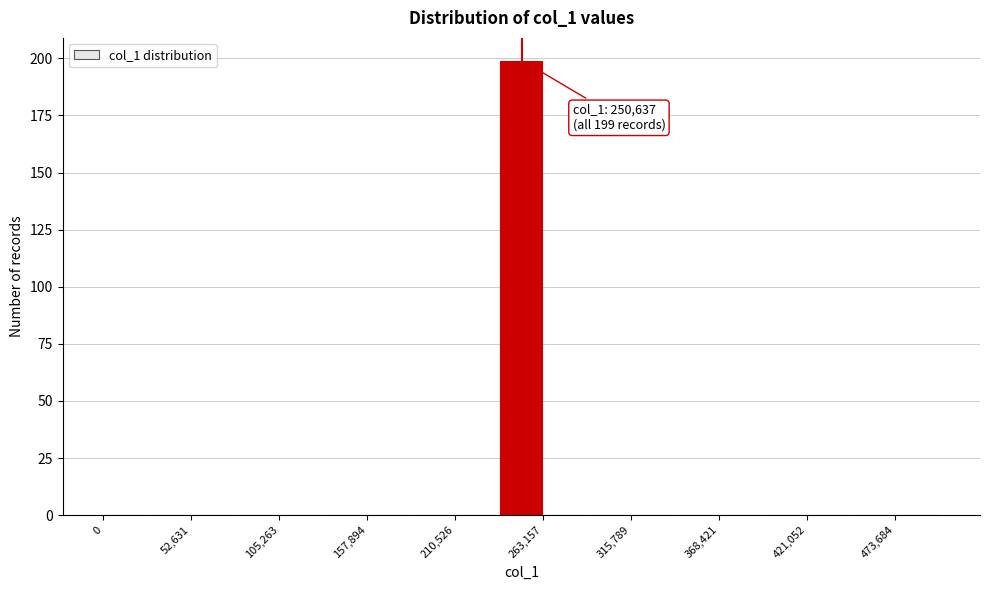

Read against the x-axis, roughly where is the centre of the tallest bar?

250000